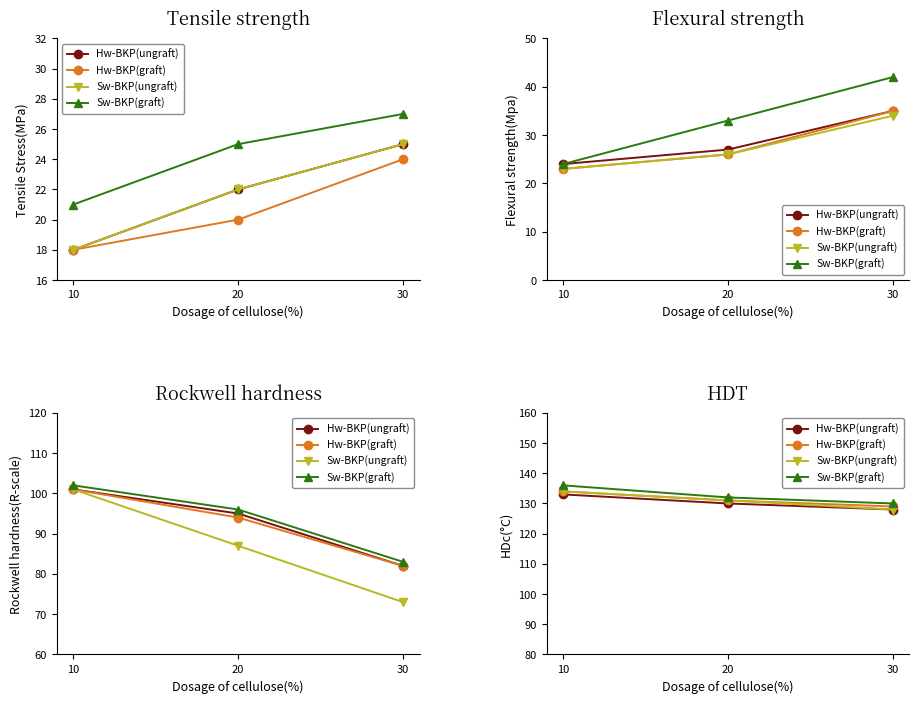

What is the difference between the highest and lowest values at 10?

3